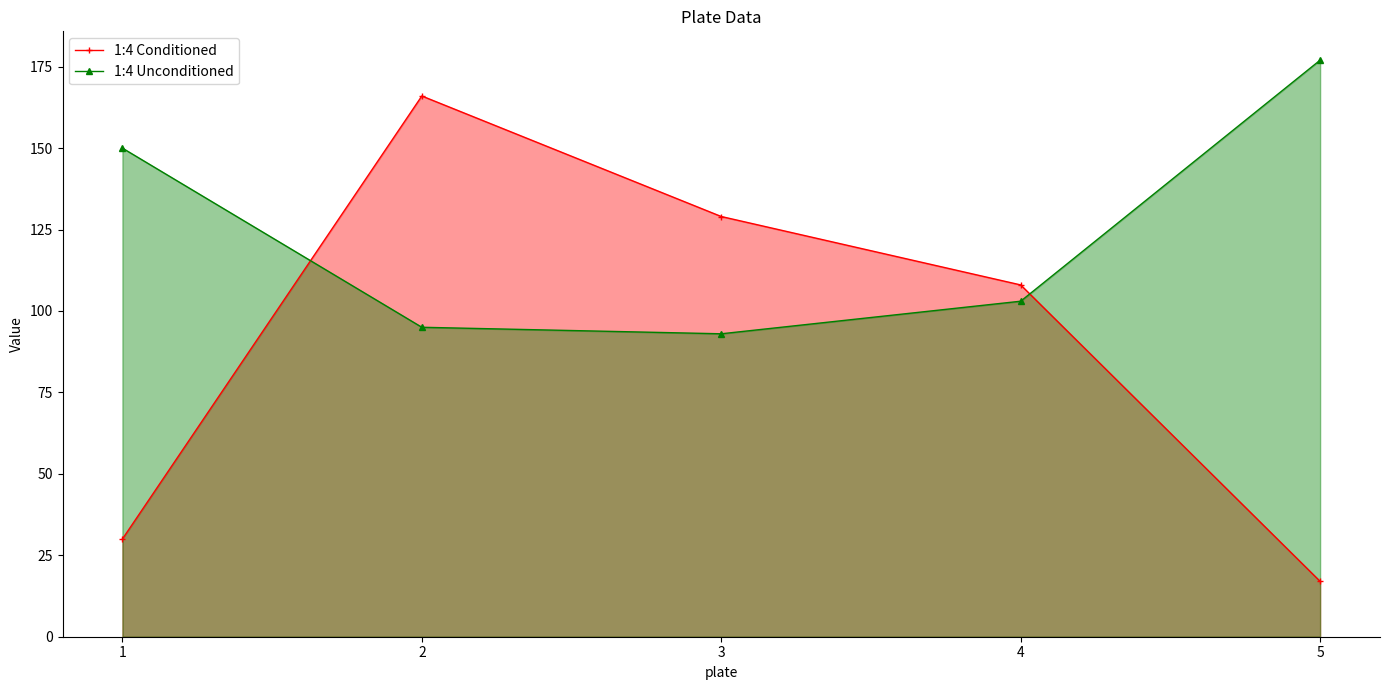

True or false: 1:4 Conditioned has more than 0 points higher than both neighbors.

True